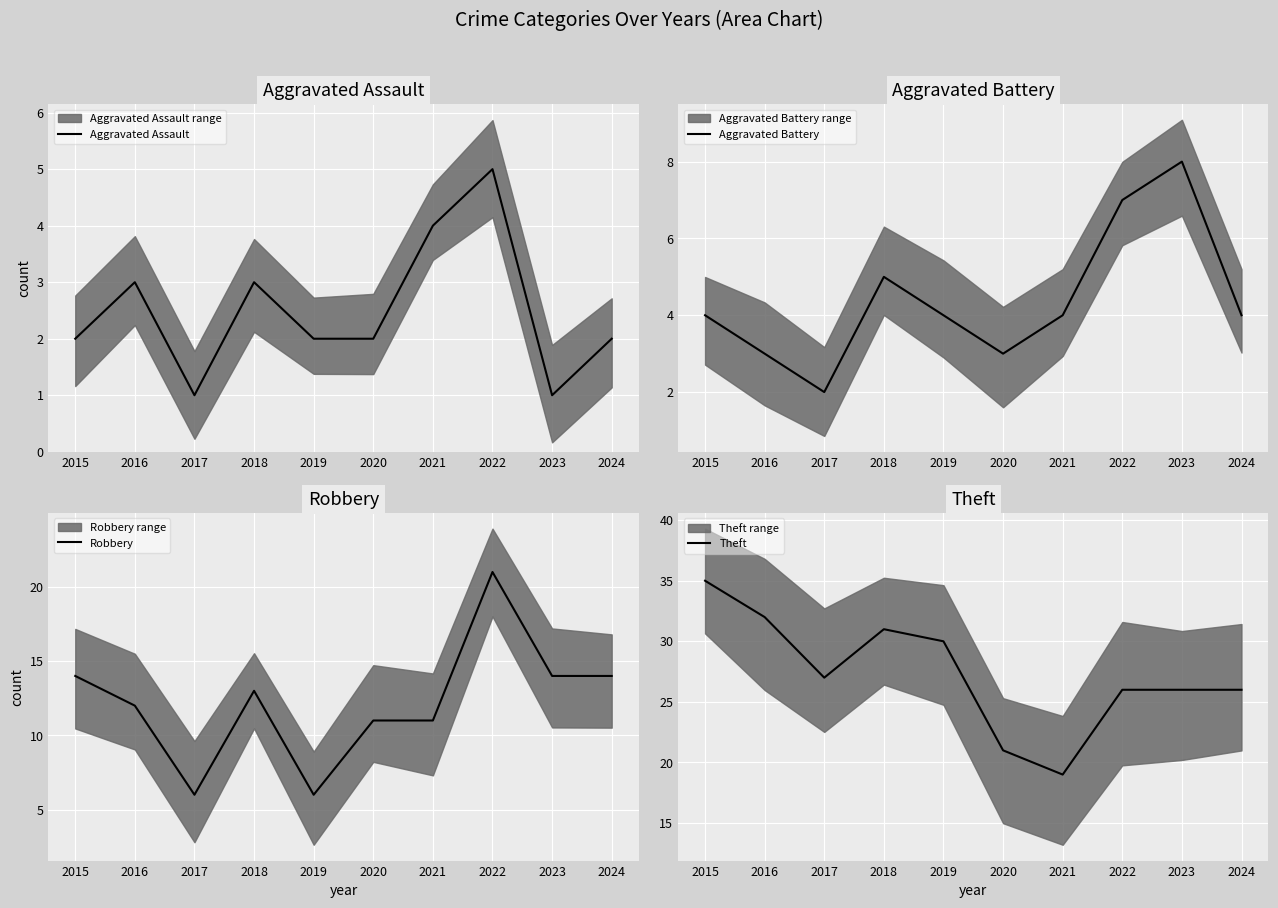

What is the difference between the maximum and minimum values in the Aggravated Battery series?

6